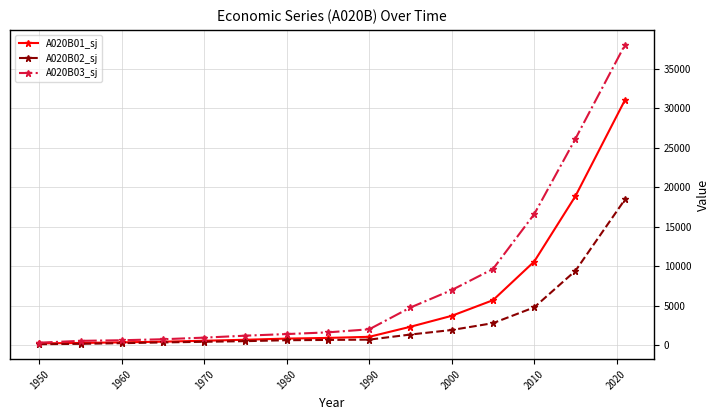

Rank the series by their average value, from lowest to highest.

A020B02_sj, A020B01_sj, A020B03_sj